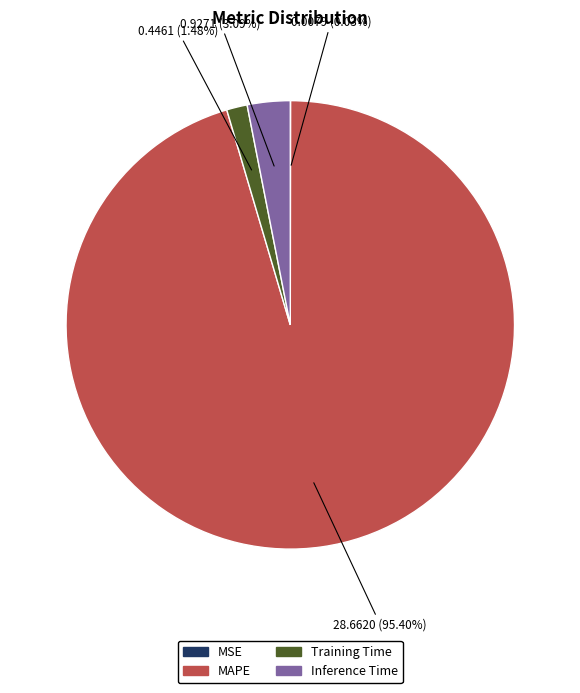

Combined, do Training Time and MAPE account for over 50%?

Yes